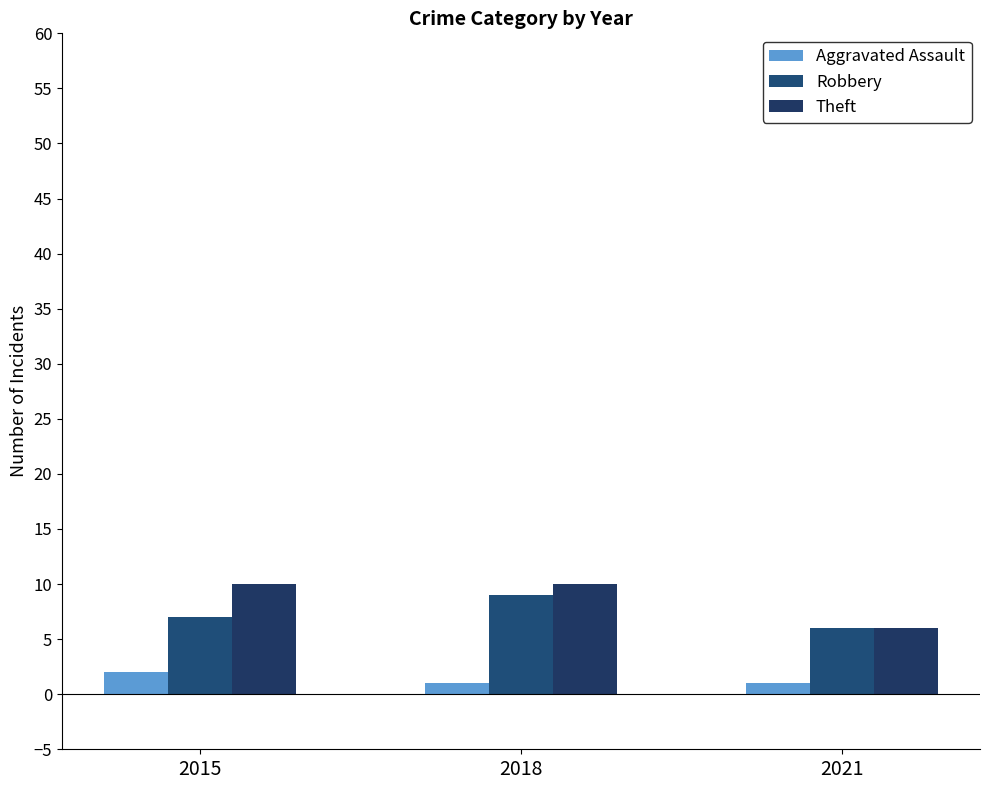

Is it true that Robbery equals 6 at 2021?

True